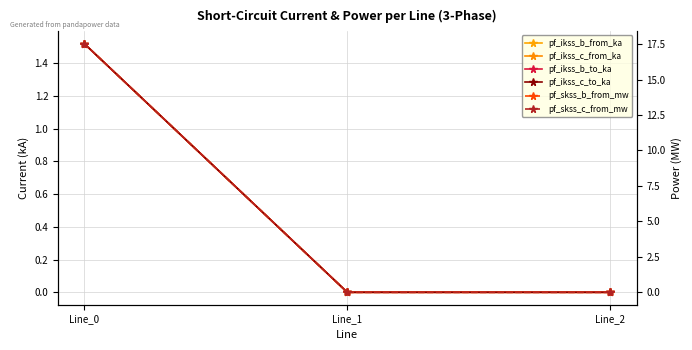

The value of pf_ikss_c_to_ka at Line_2 is 0.0. True or false?

True